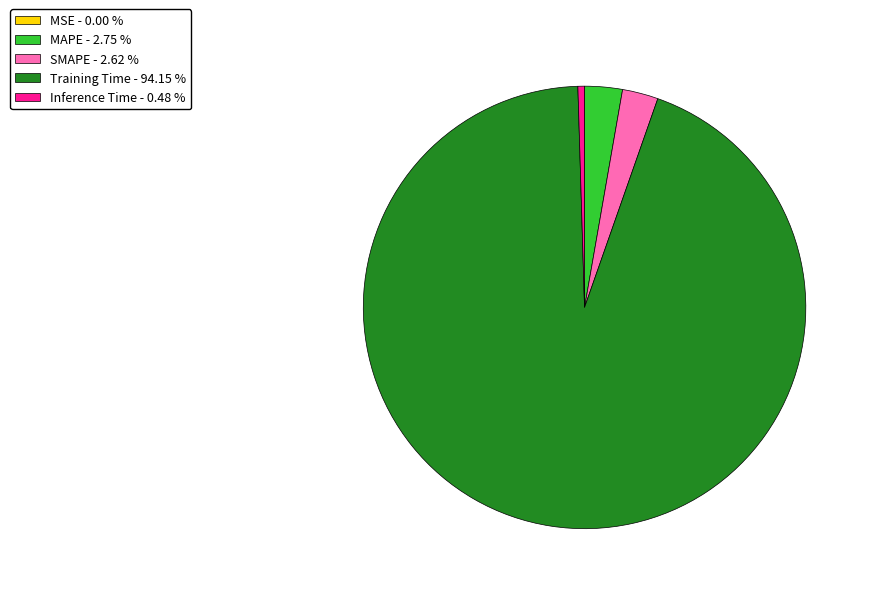

Is there a majority slice in this chart?

Yes